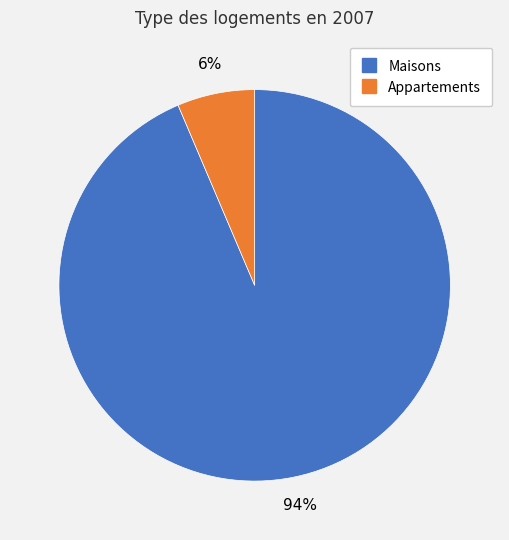

Is there a majority slice in this chart?

Yes